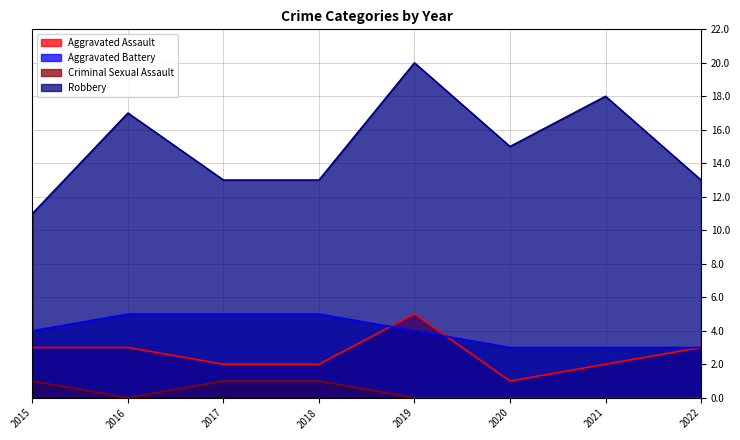

Reading left to right, extract all data points from this chart.

Aggravated Assault: 3	3	2	2	5	1	2	3
Aggravated Battery: 4	5	5	5	4	3	3	3
Criminal Sexual Assault: 1	0	1	1	0	0	0	0
Robbery: 11	17	13	13	20	15	18	13